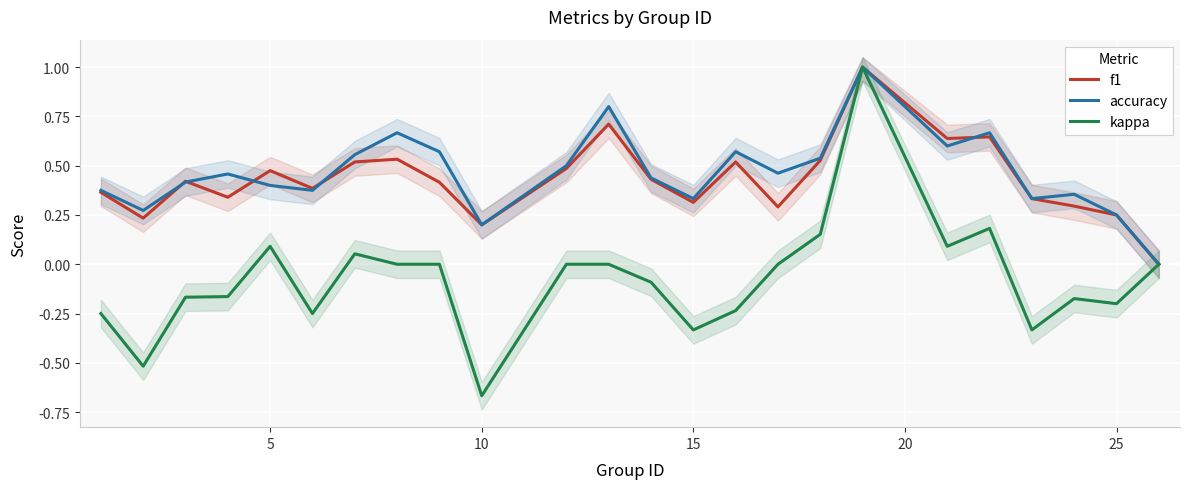

At which label does kappa reach its minimum?

10